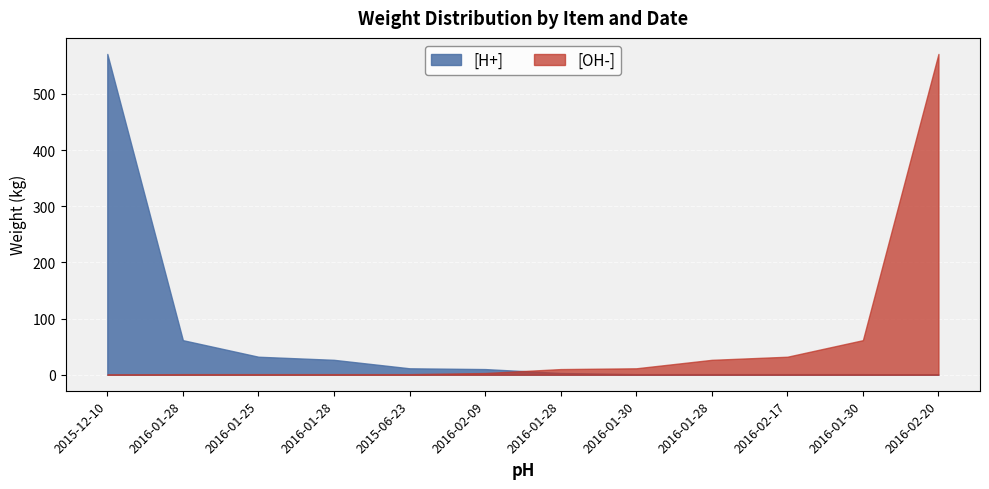

Is the value of [H+] at 2015-06-23 greater than the value of [OH-] at 2016-01-30?

No